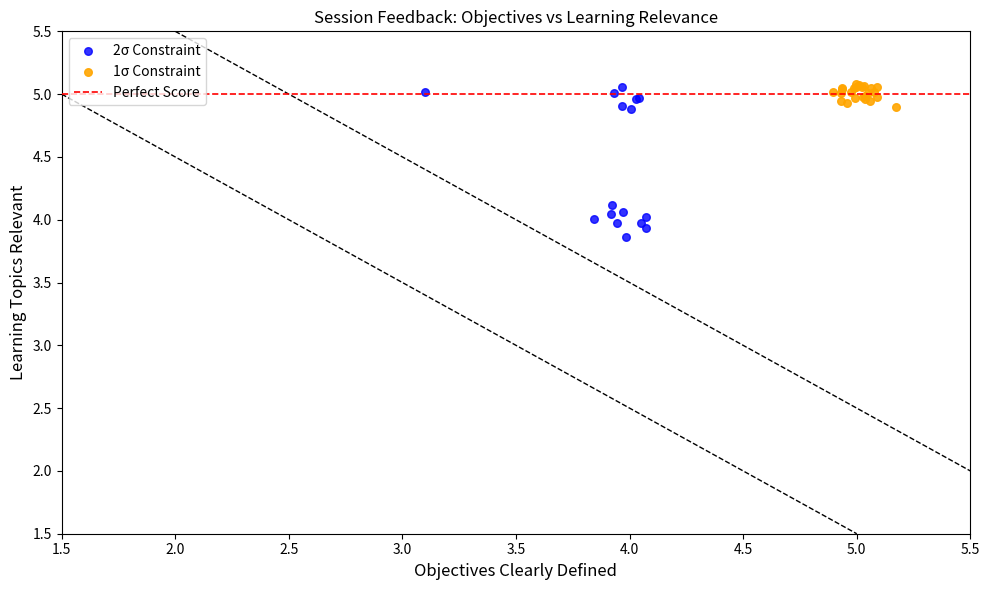

Which series reaches the minimum Y coordinate?

2σ Constraint